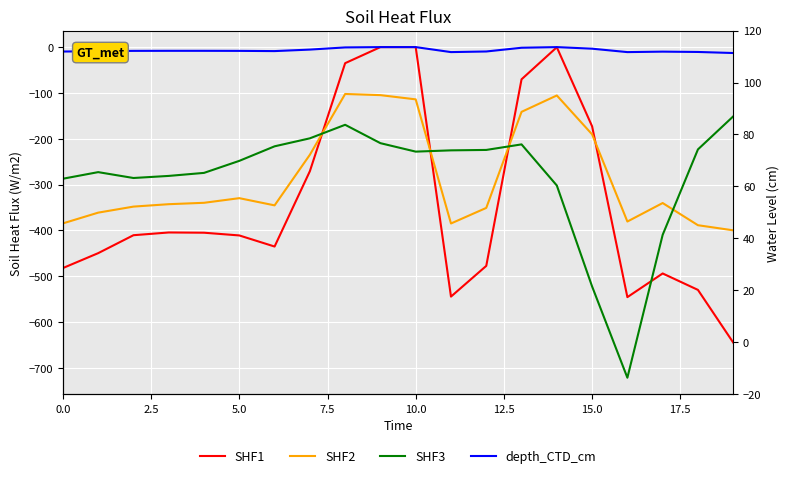

Is this an area chart (filled region under the line)?

No